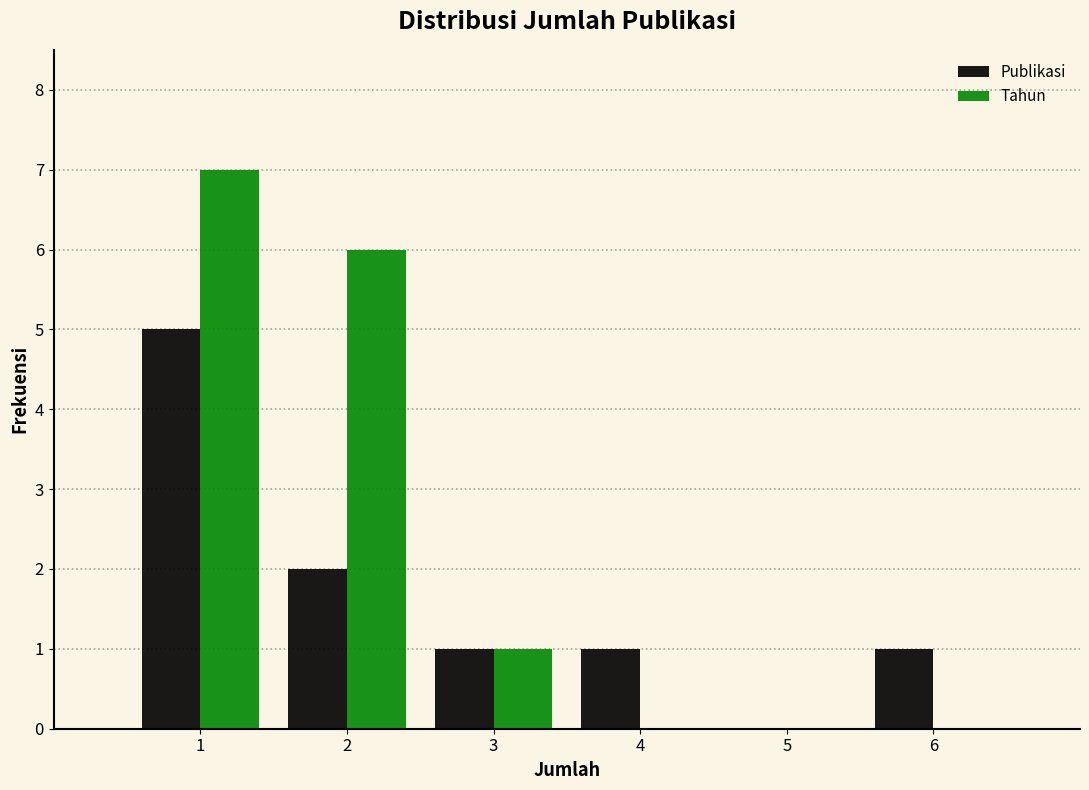

Reading left to right, list every range on the x-axis with the height of the bar of each series over it. The values are not printed on the chart, so give them approximately, as read against the axis.

0.5 to 1.5: Publikasi=5	Tahun=7
1.5 to 2.5: Publikasi=2	Tahun=6
2.5 to 3.5: Publikasi=1	Tahun=1
3.5 to 4.5: Publikasi=1	Tahun=0
4.5 to 5.5: Publikasi=0	Tahun=0
5.5 to 6.5: Publikasi=1	Tahun=0